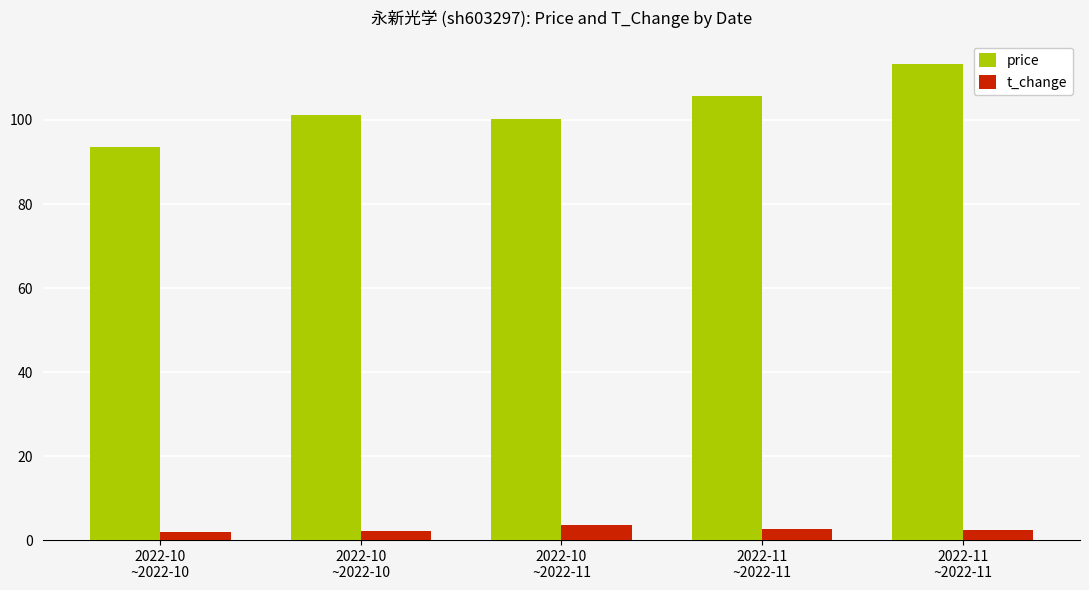

Reading left to right, list all the values displayed in this chart.

price: 2022-10
~2022-10=93.5	2022-10
~2022-10=101.3	2022-10
~2022-11=100.1	2022-11
~2022-11=105.7	2022-11
~2022-11=113.2
t_change: 2022-10
~2022-10=1.8	2022-10
~2022-10=2.2	2022-10
~2022-11=3.7	2022-11
~2022-11=2.7	2022-11
~2022-11=2.5